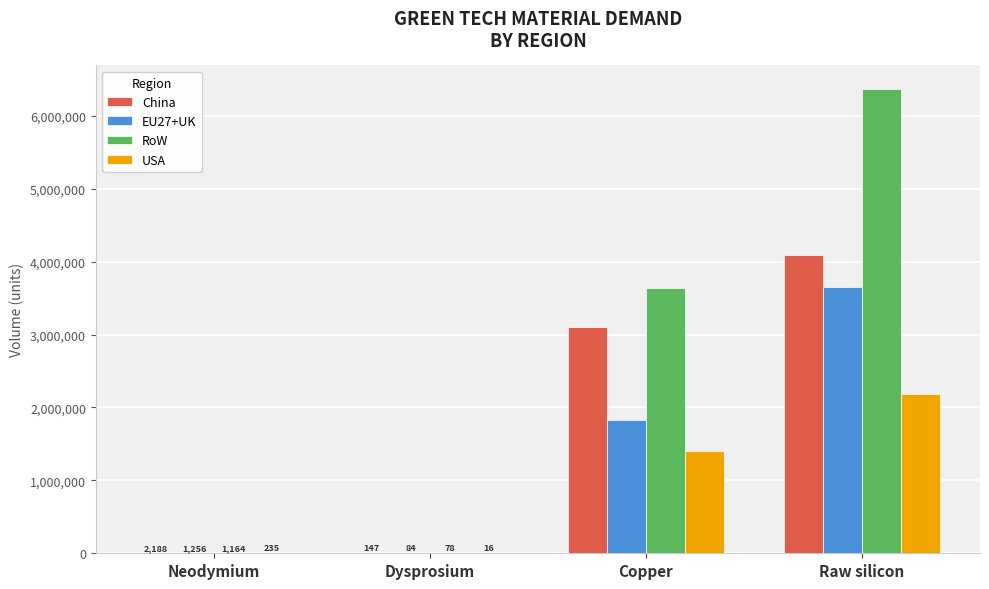

Is the value of EU27+UK at Dysprosium greater than the value of China at Raw silicon?

No